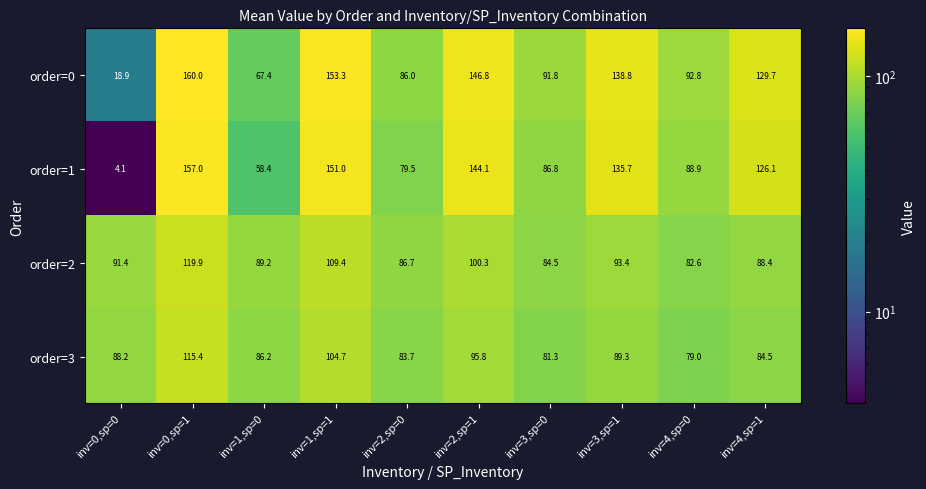

How many series are shown in this chart?

4